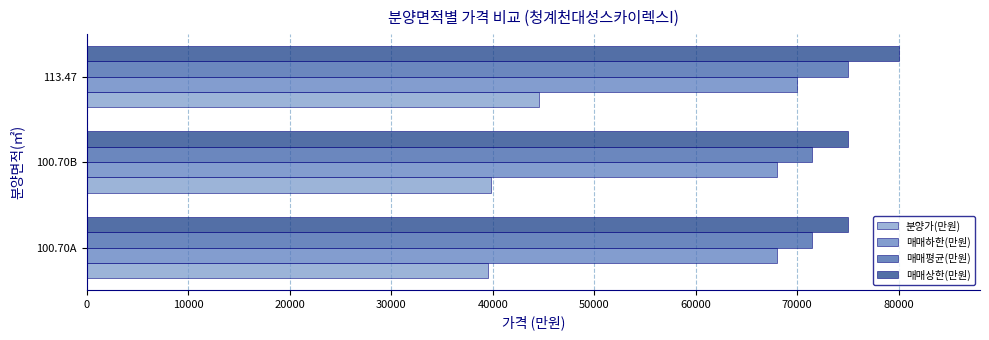

What is the highest value of the 매매평균(만원) series?

75000